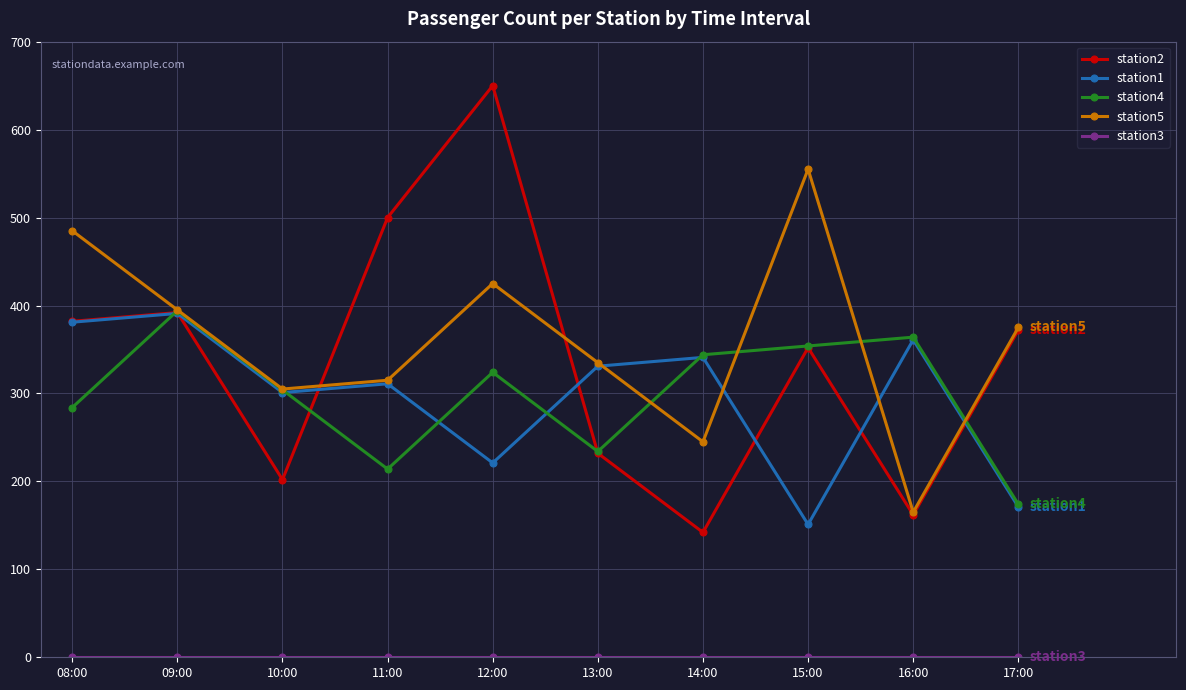

Is it true that station2 equals 775 at 11:00?

False